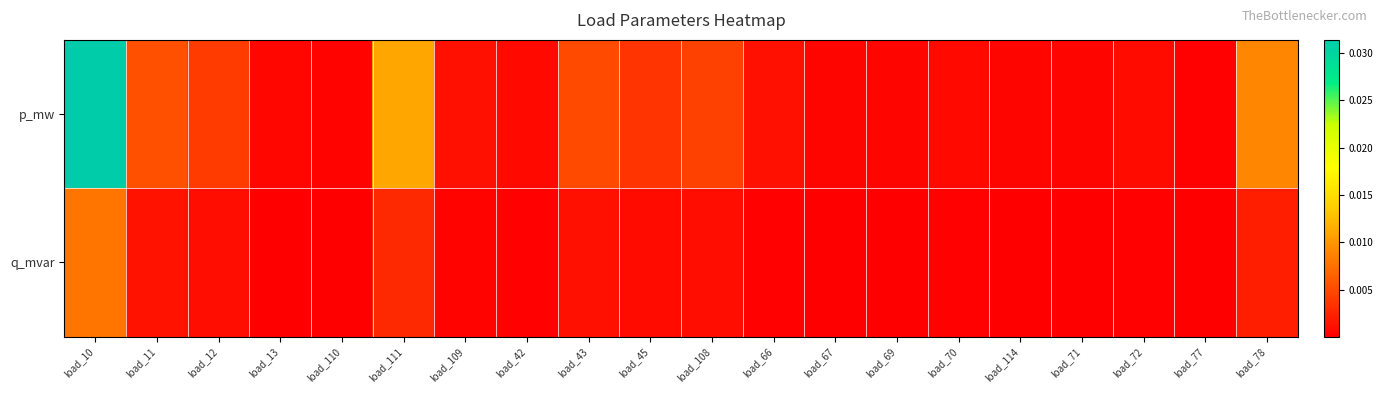

Rank the series by their average value, from highest to lowest.

p_mw, q_mvar